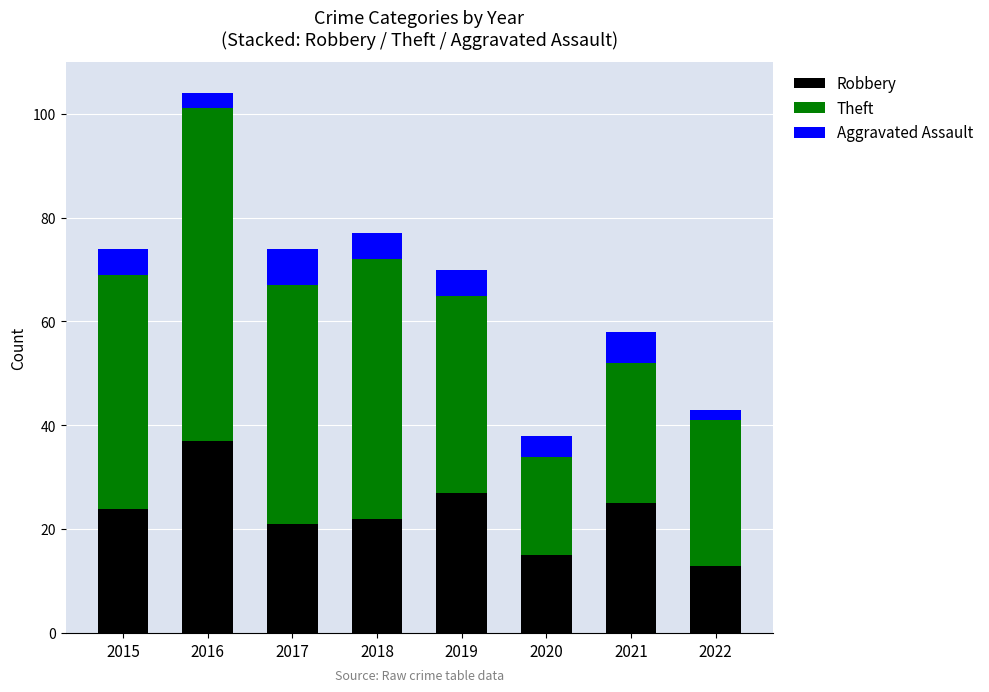

What is the sum of the Robbery values at 2020 and 2018?

37